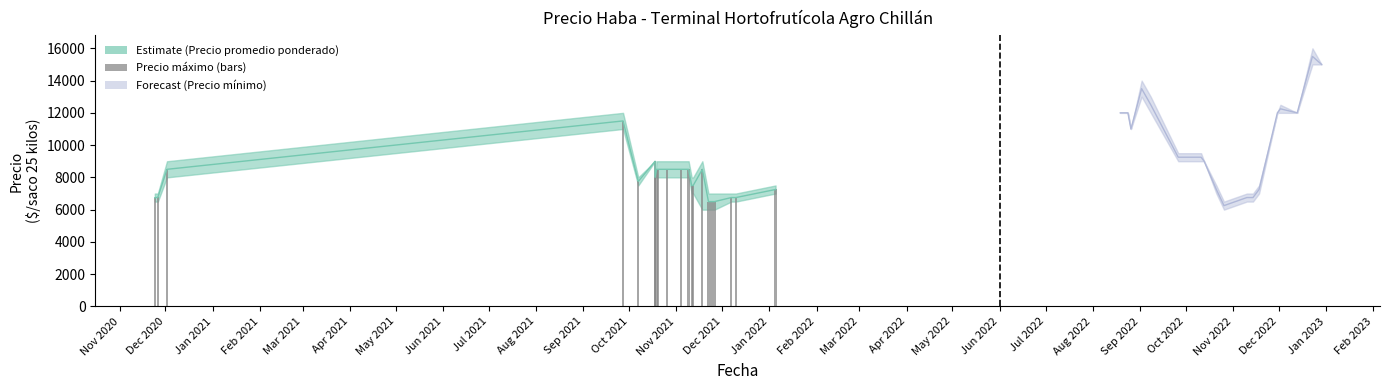

What is the difference between the maximum and minimum values?

5000